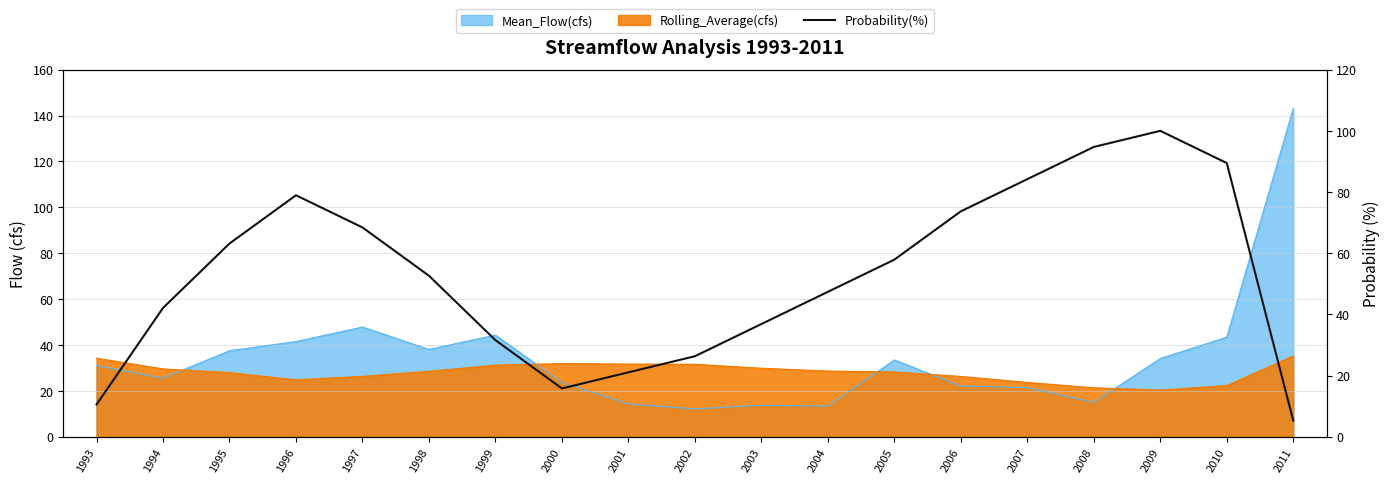

What is the approximate value at 1993?

10.5